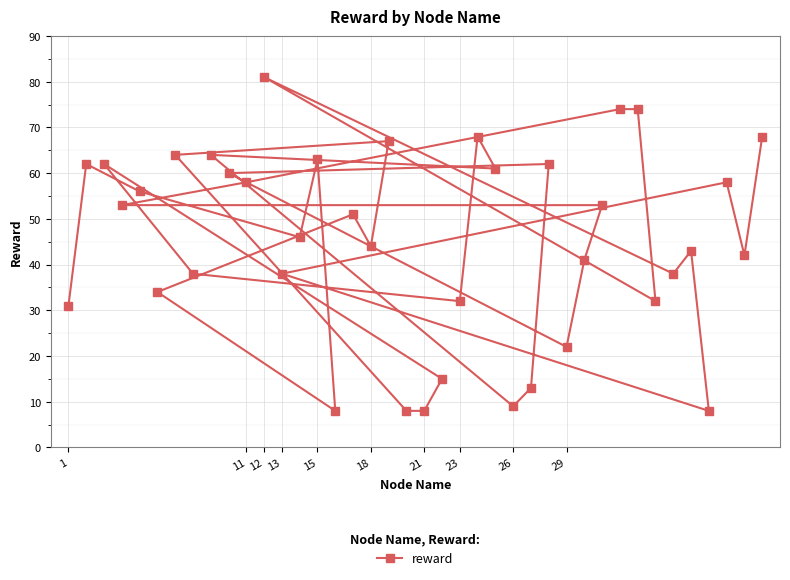

What is the difference between the maximum and minimum values?

73